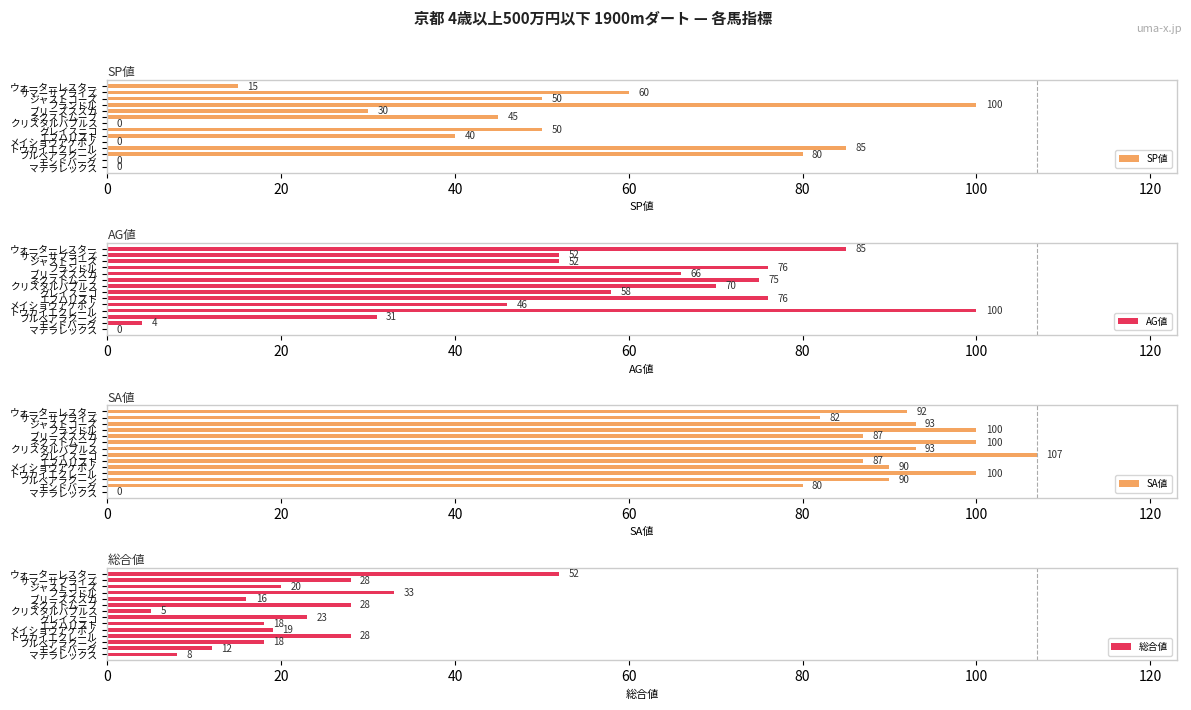

What is the difference between the maximum and minimum values in the 総合値 series?

47